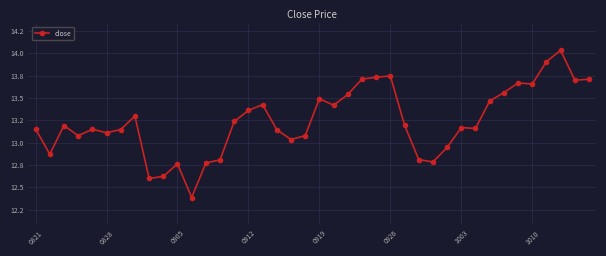

Is this an area chart (filled region under the line)?

No